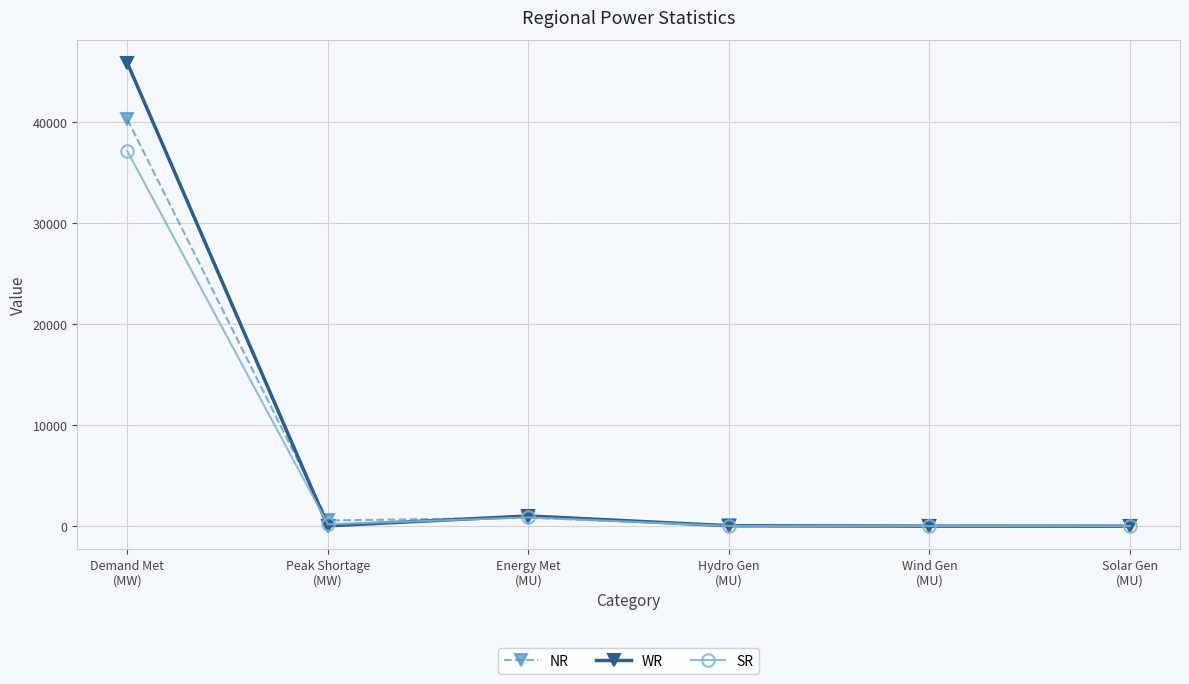

Which series has the largest range (max minus min)?

WR